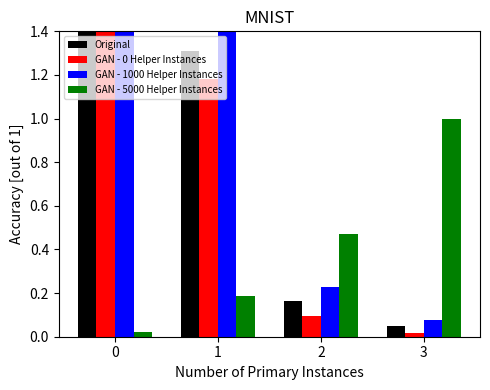

What is the difference between the second highest and minimum values in the Original series?

1.3